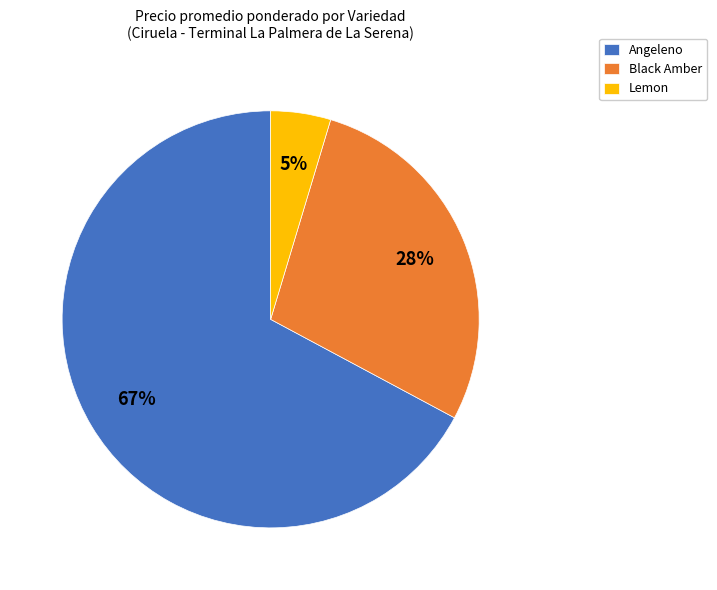

Does Lemon account for over 50% of the chart?

No